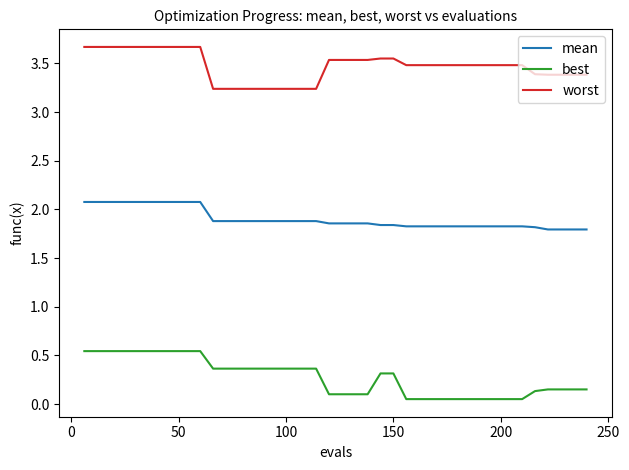

True or false: mean and worst intersect in this chart.

False